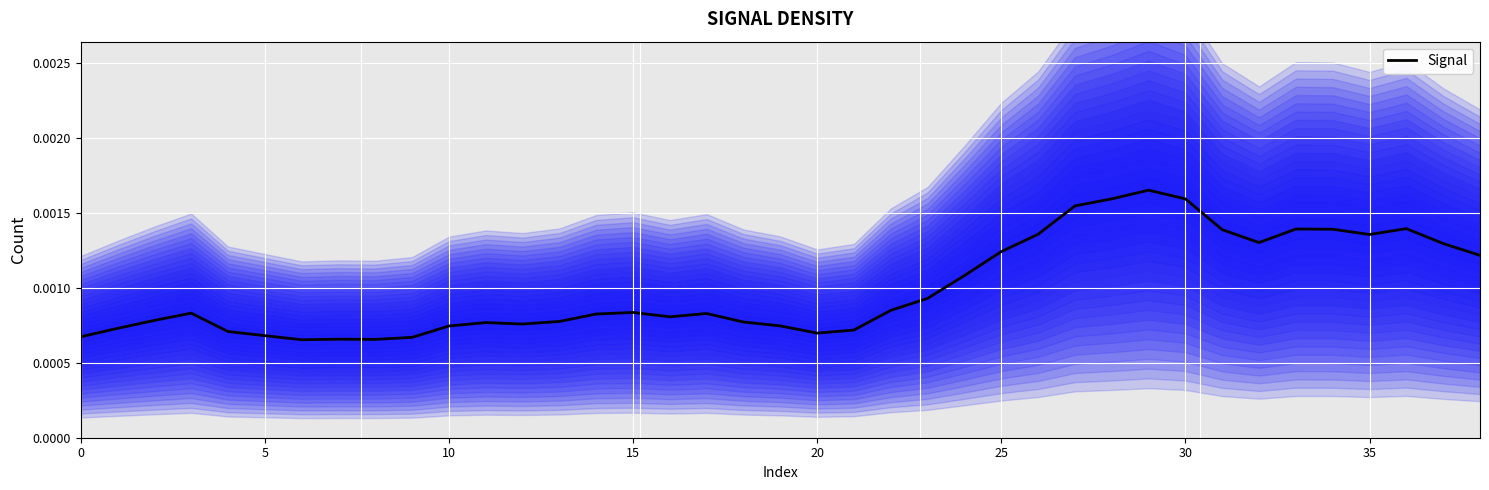

Between 12 and 23, which is larger?

23